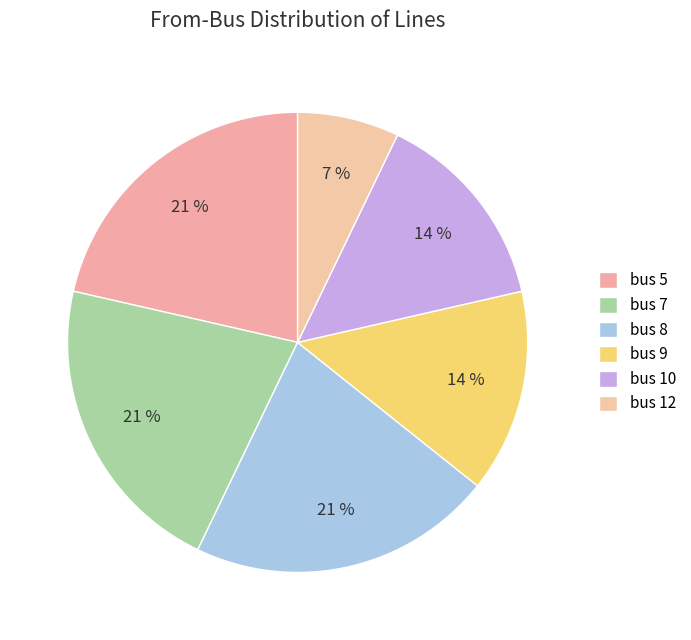

How many slices are in this pie chart?

6